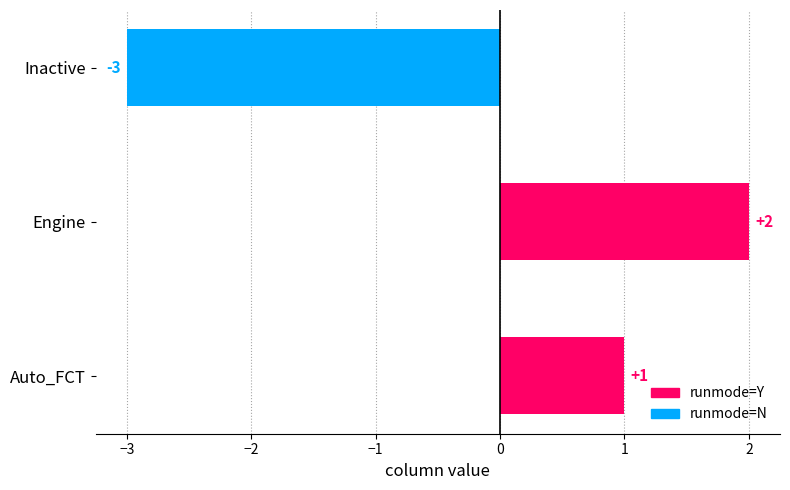

The value at Auto_FCT is 2. True or false?

False